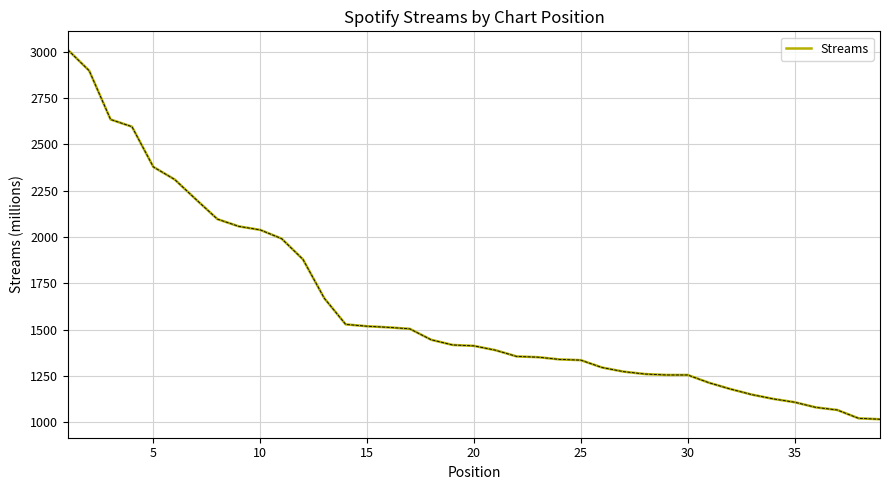

What is the greatest value displayed?

3011